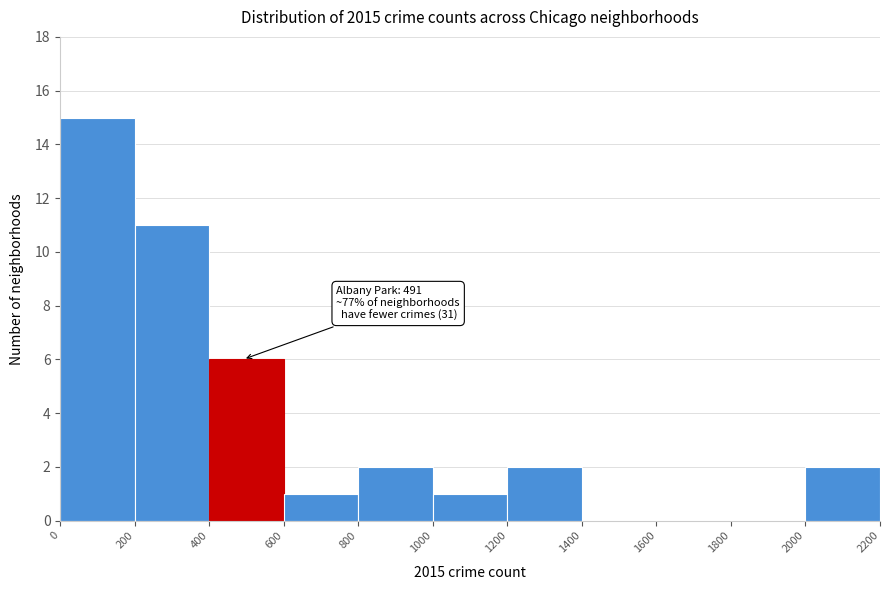

Over which range of the x-axis is the bar tallest?

0 to 200